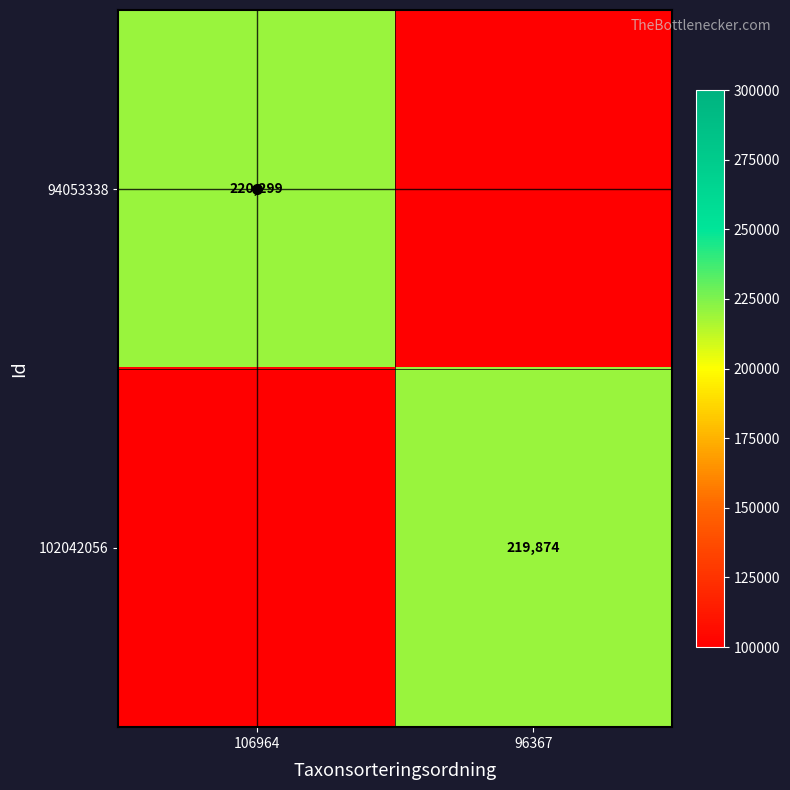

Which category has the highest value in the 94053338 series?

106964